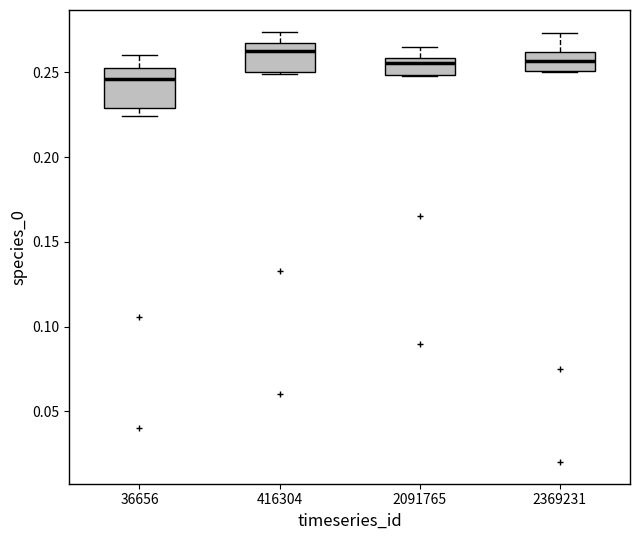

Where does the median line of the box at x = 2091765 sit on the y-axis? The values are not printed on the chart, so give them approximately, as read against the axis.

0.255